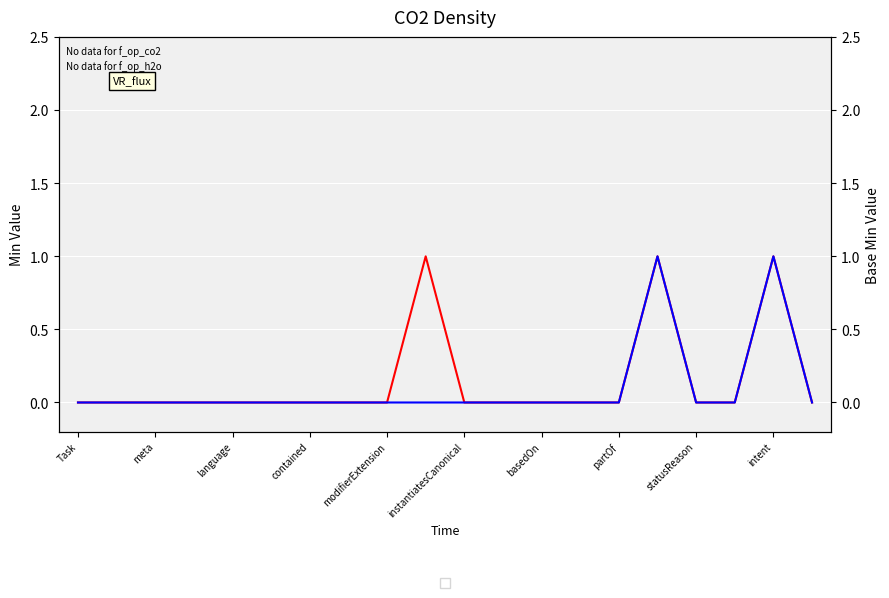

What is the total value across all series at intent?

2